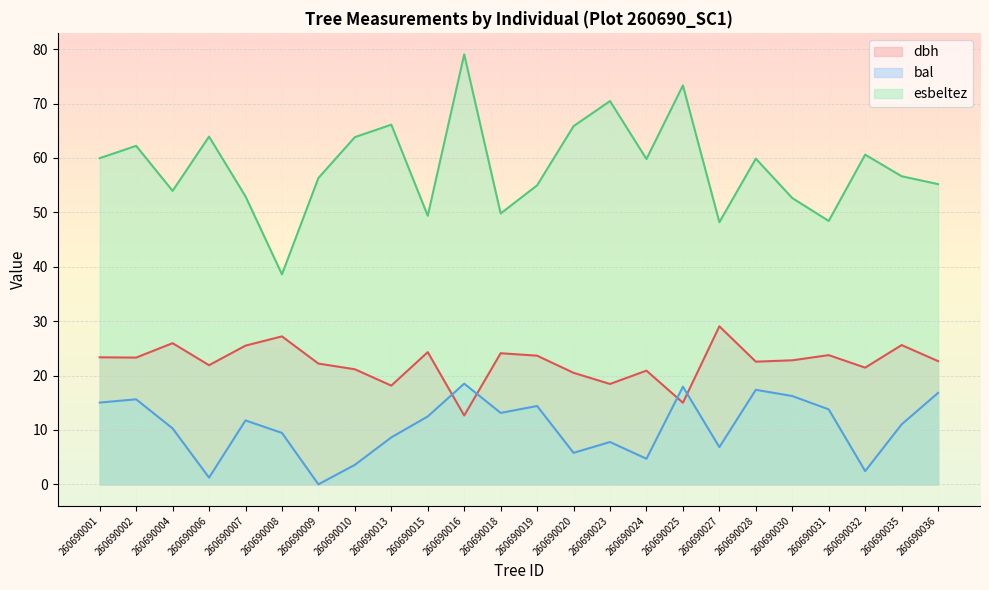

Is the value of dbh at 260690013 greater than the value of bal at 260690007?

Yes